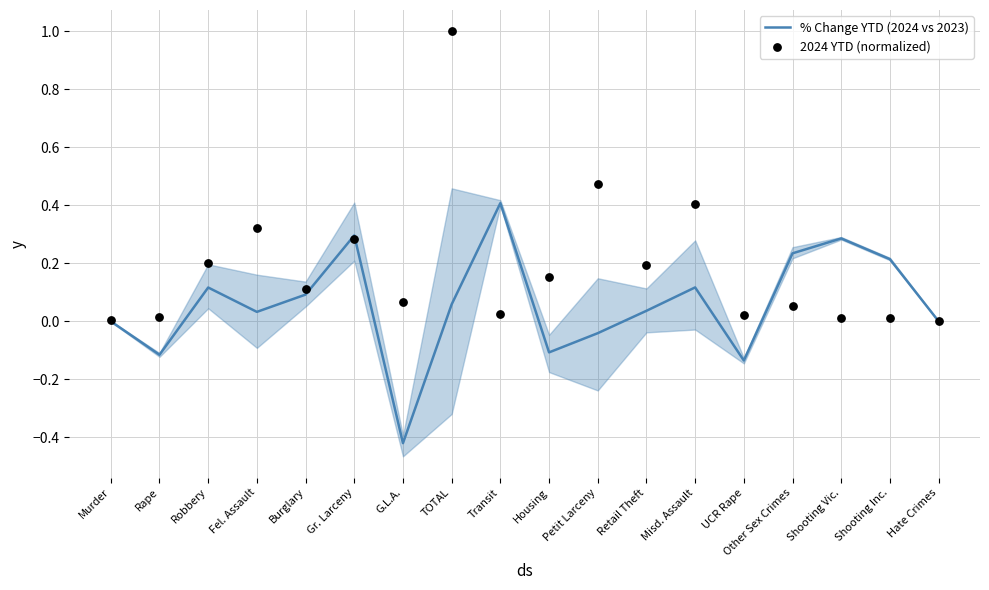

Is the value of 2024 YTD (normalized) at Rape greater than the value of % Change YTD (2024 vs 2023) at Transit?

No